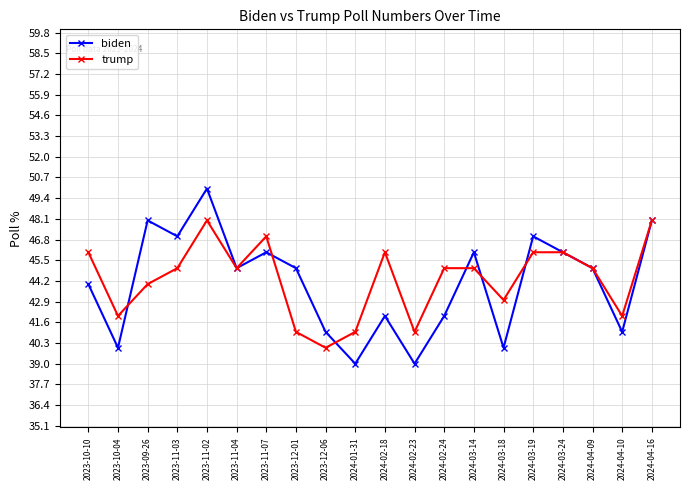

List the series in order of their peak value, lowest first.

trump, biden